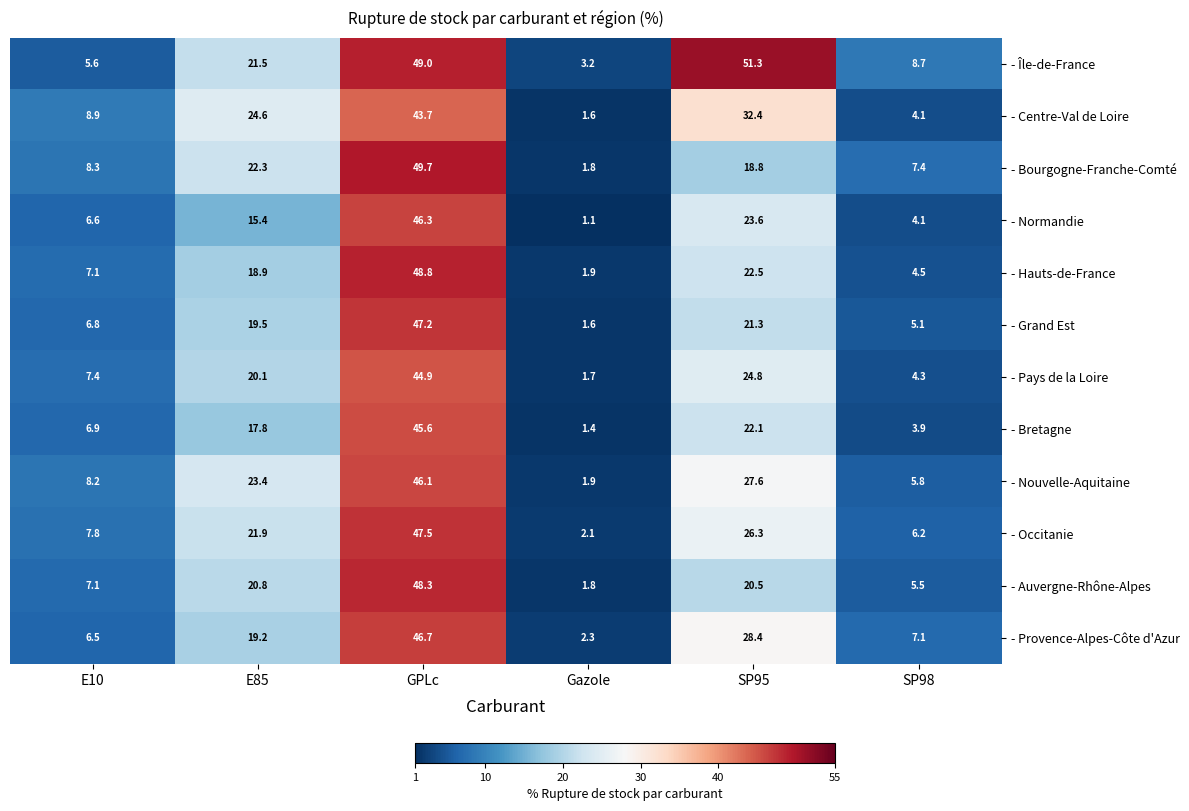

Count the number of data series in this chart.

12